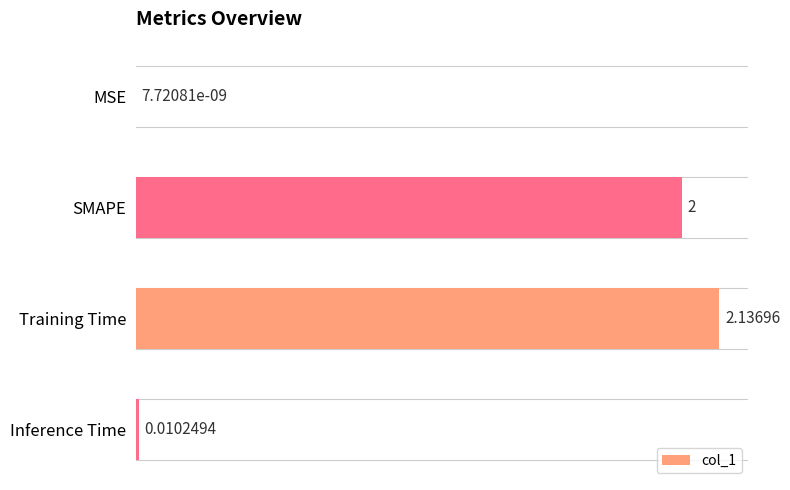

Which has a higher value, Training Time or Inference Time?

Training Time